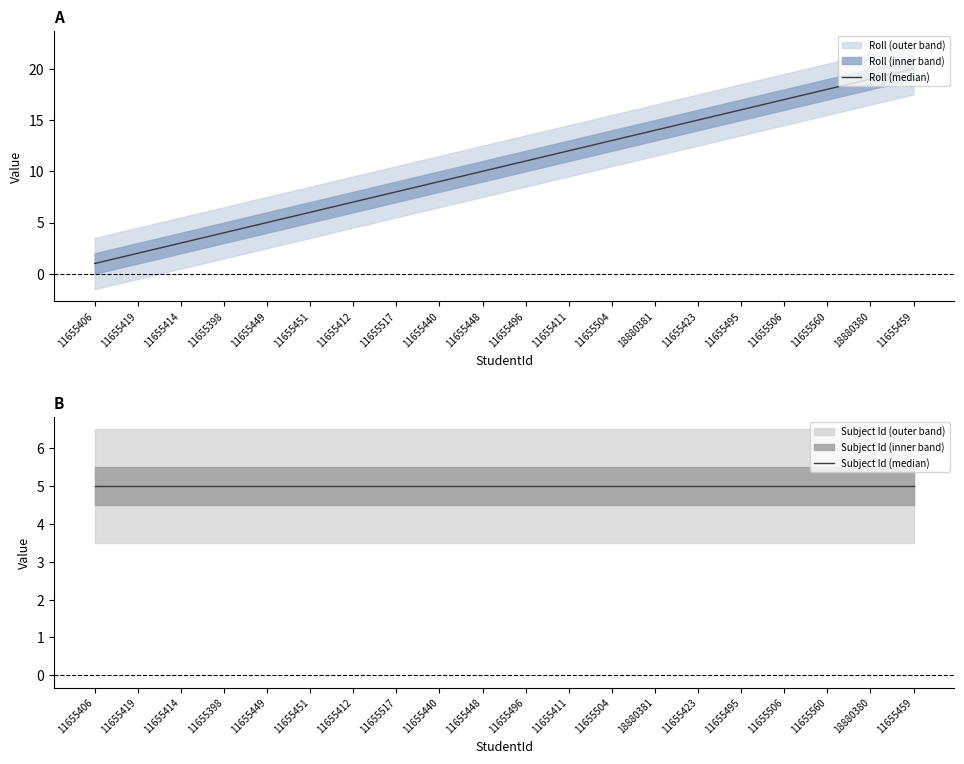

The Subject Id (median) series shows 8 at 11655448. True or false?

False